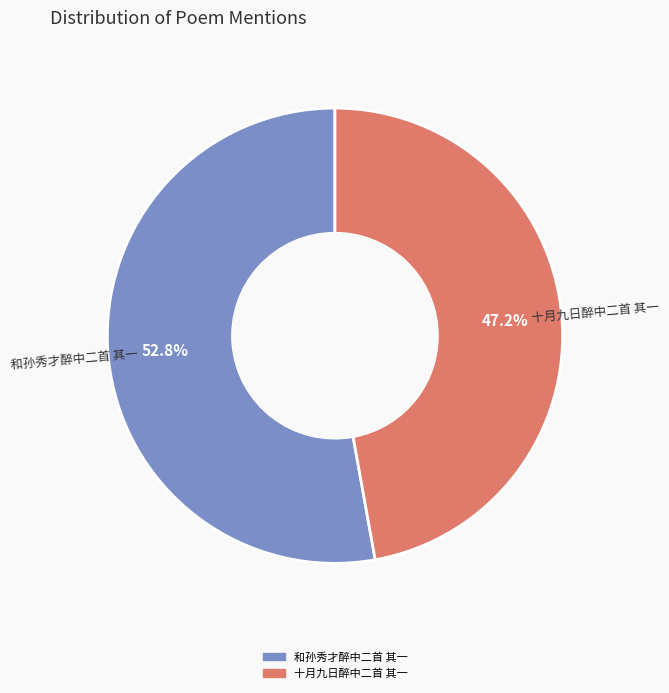

Combined, do 和孙秀才醉中二首 其一 and 十月九日醉中二首 其一 account for over 50%?

Yes